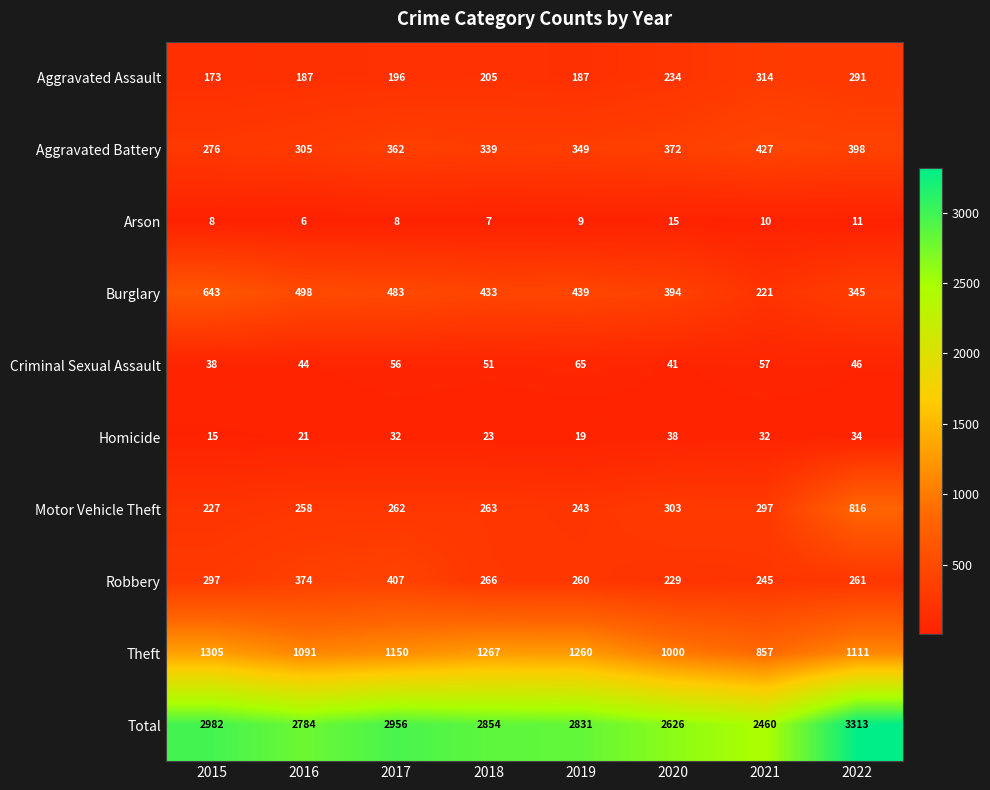

Which series has the largest total across all categories?

Total